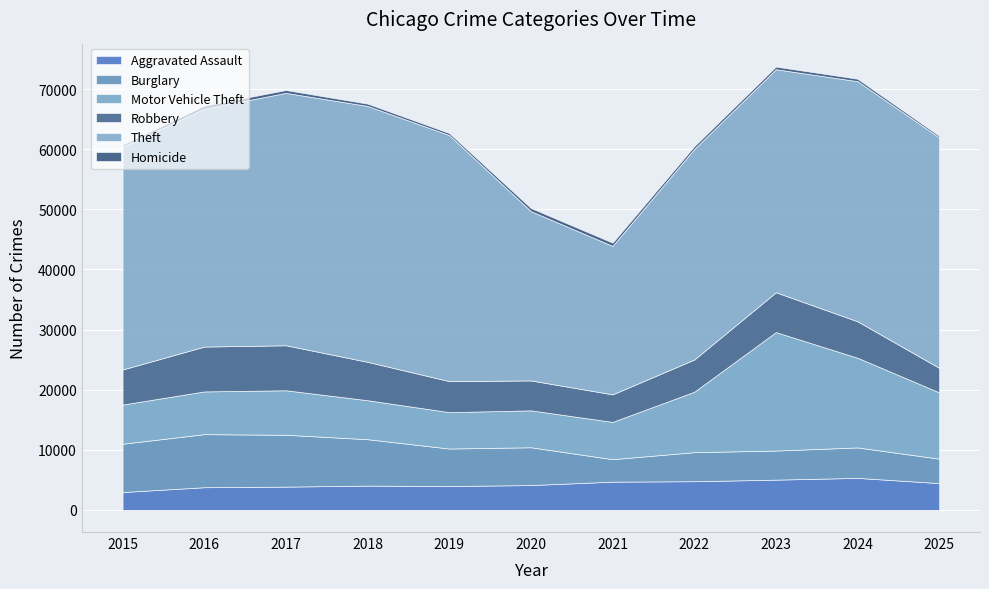

Which series changed the most between 2015 and 2020?

Theft